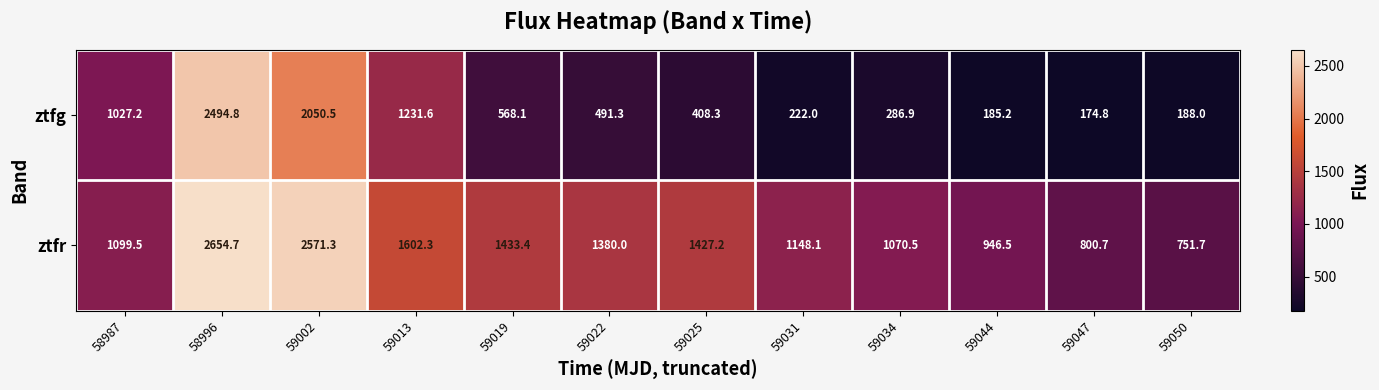

What is the total value across all series at 59022?

1871.3